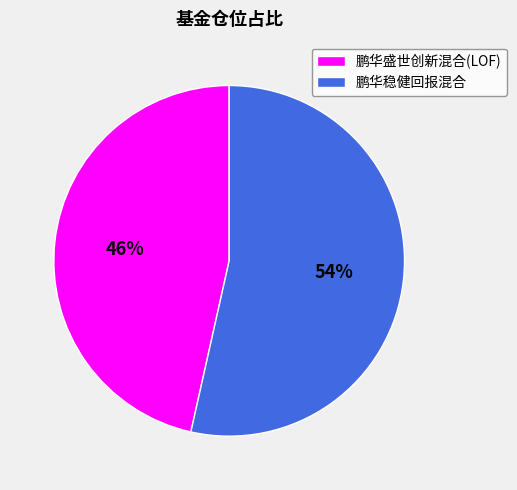

Between 鹏华盛世创新混合(LOF) and 鹏华稳健回报混合, which is larger?

鹏华稳健回报混合